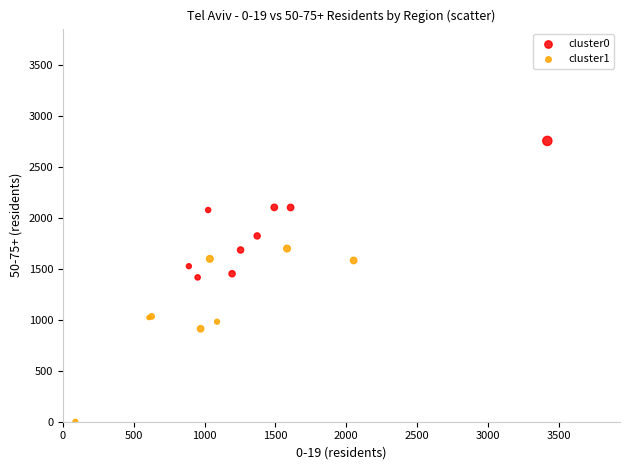

Which series reaches the minimum Y coordinate?

cluster1